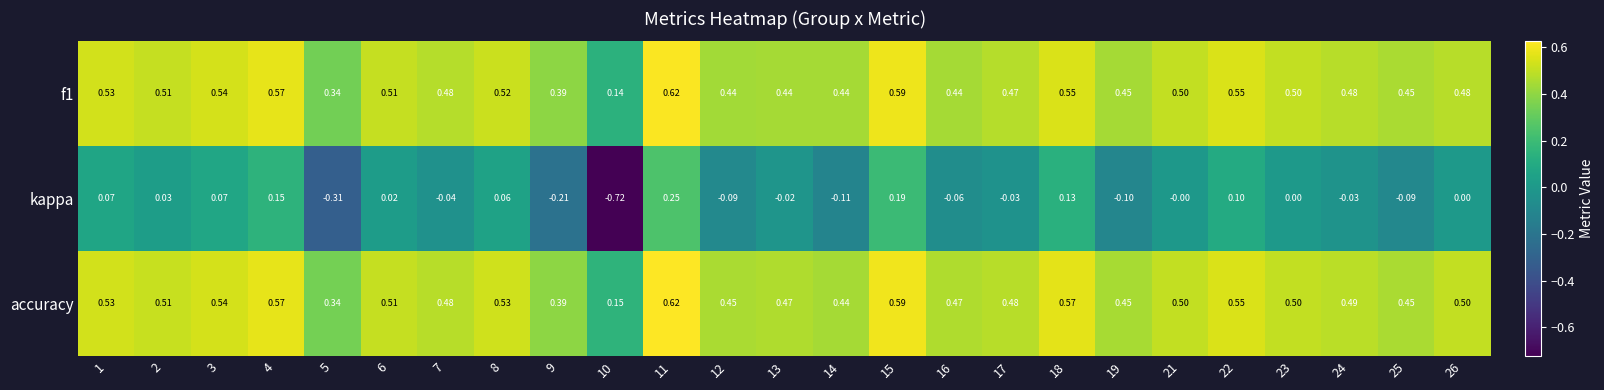

Is the value of accuracy at 7 greater than the value of f1 at 16?

Yes